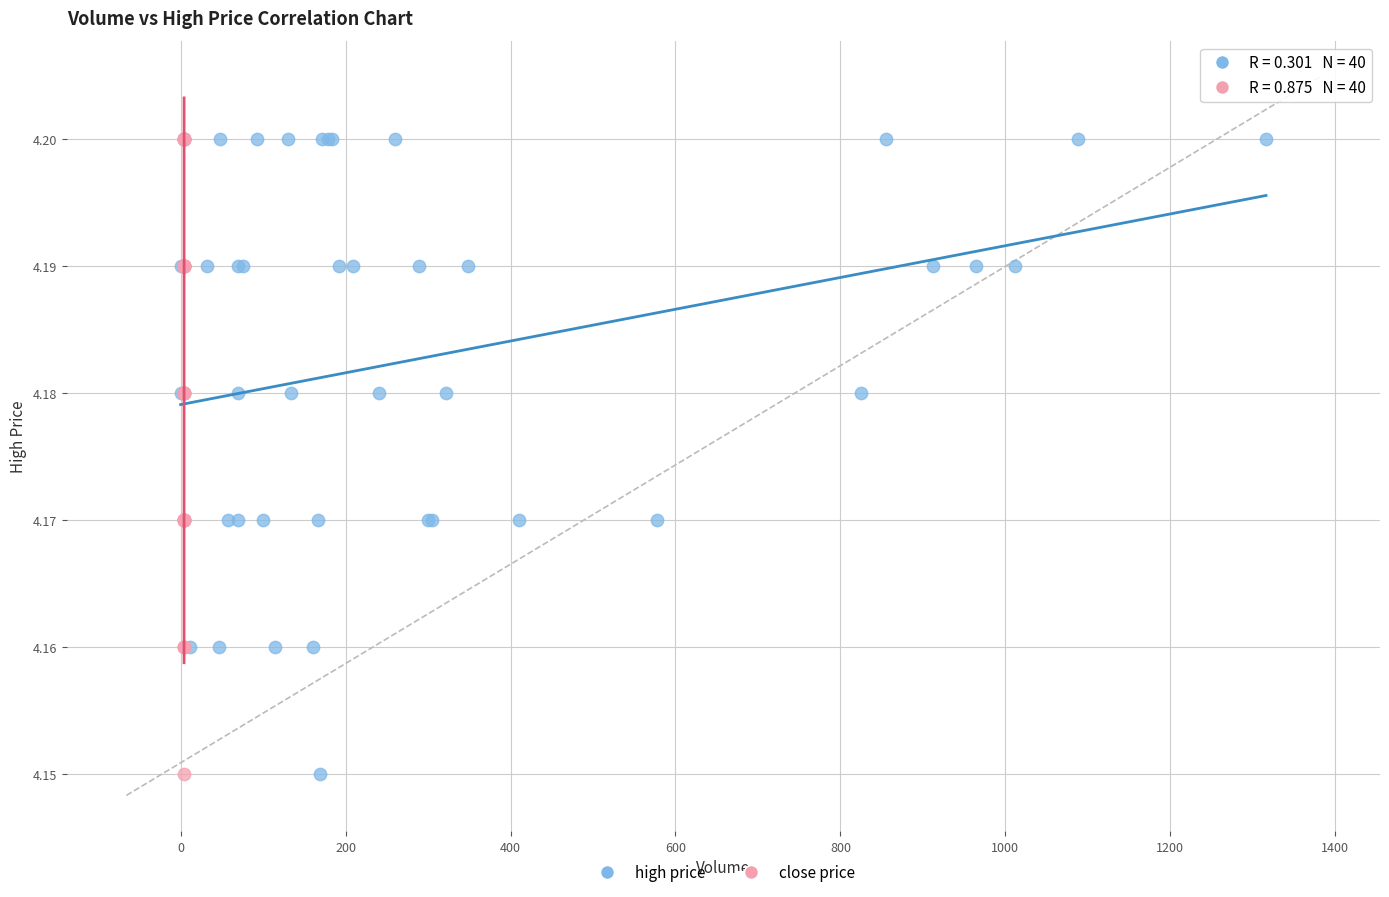

What are all the series names shown in the legend?

high price, close price